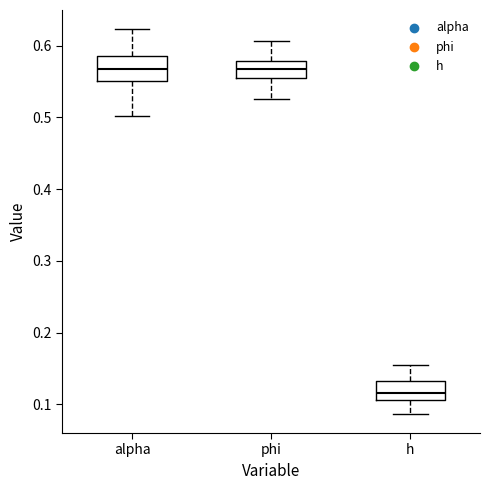

Reading left to right, read every box against the y-axis: the position of its median line, the range the box covers, and the ends of its whiskers. The values are not printed on the chart, so give them approximately, as read against the axis.

alpha: median 0.57, box 0.55 to 0.59, whiskers 0.50 to 0.62
phi: median 0.57, box 0.55 to 0.58, whiskers 0.53 to 0.61
h: median 0.12, box 0.11 to 0.13, whiskers 0.09 to 0.15